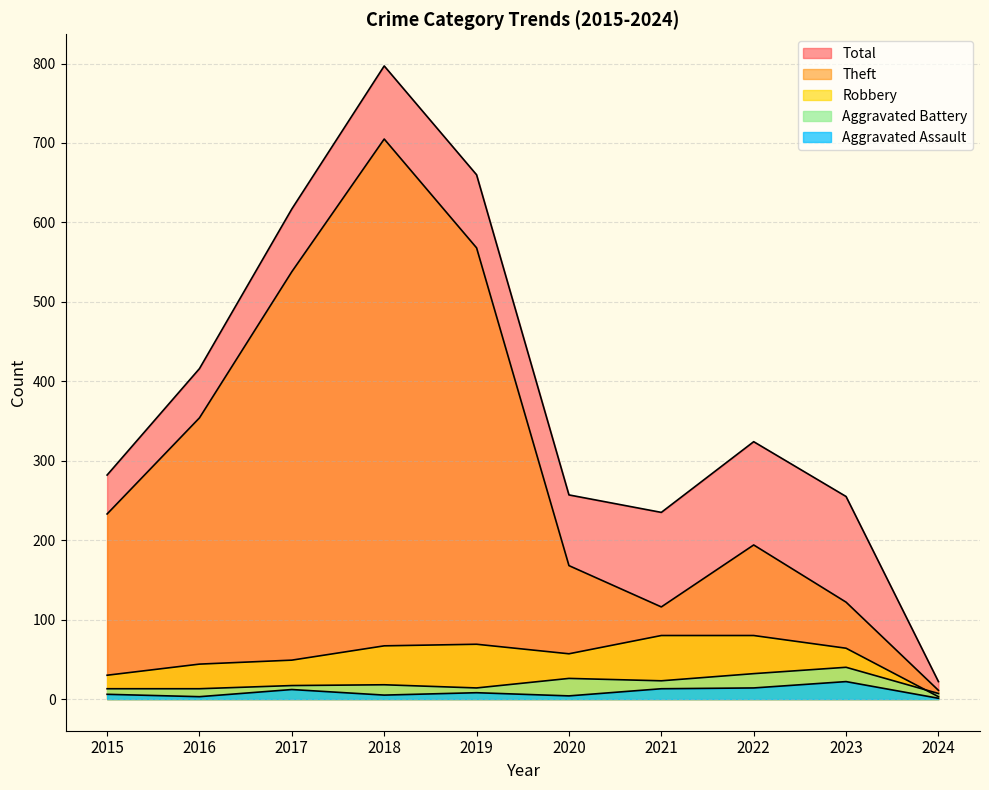

How many values in the Aggravated Assault series exceed 8?

4